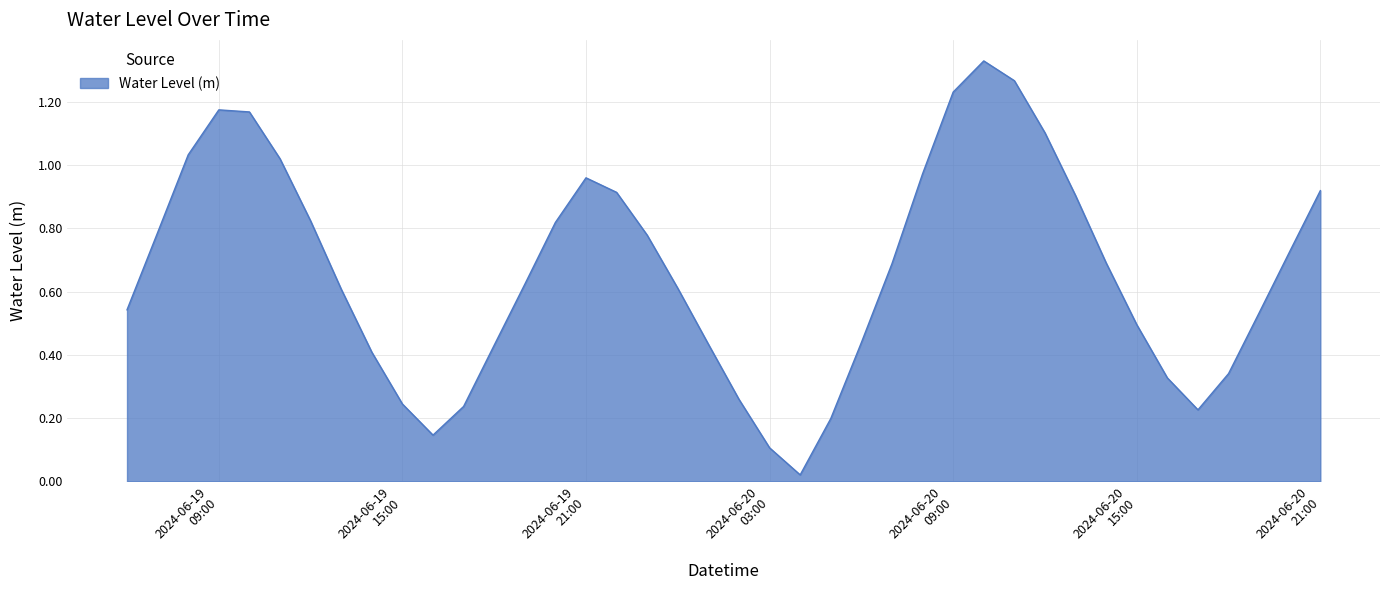

What is the label of the 18th point from the left?

2024-06-19 23:00:00